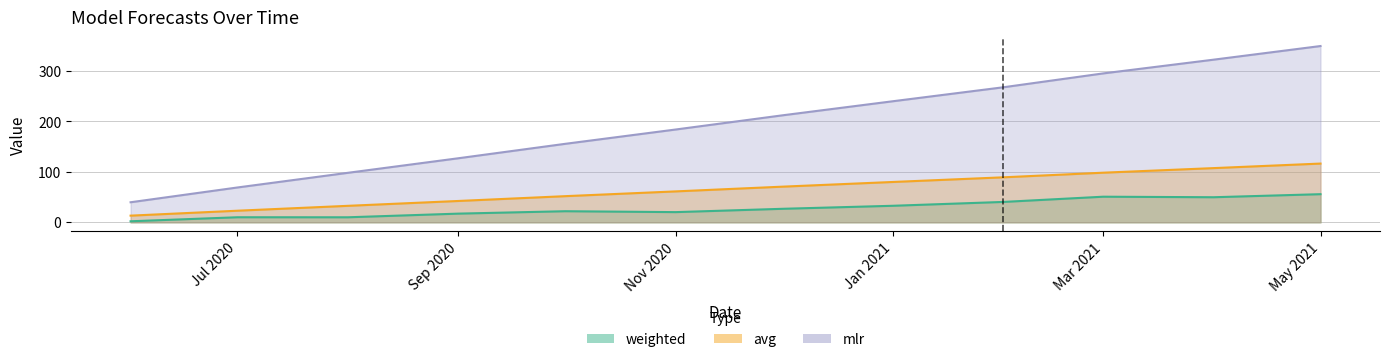

Rank the series by their maximum value, from lowest to highest.

weighted, avg, mlr